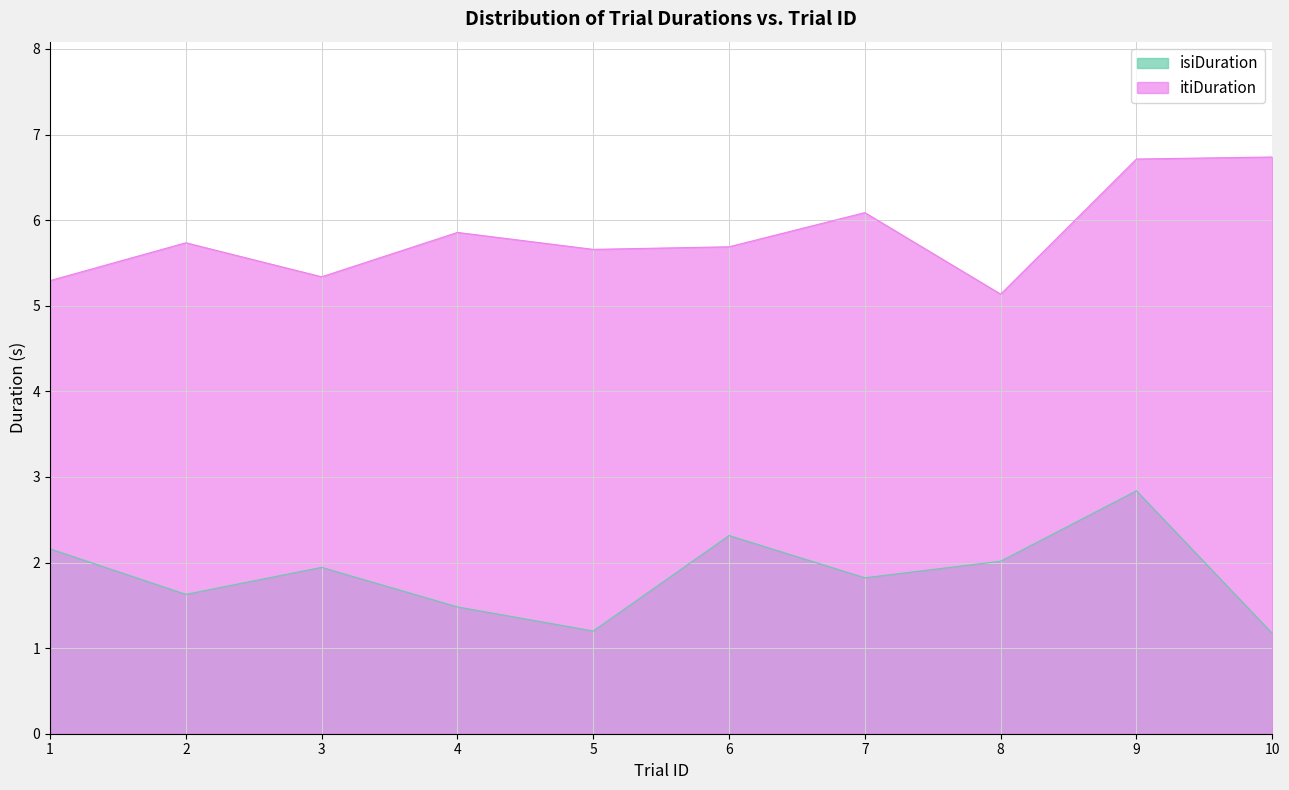

Which series has the largest range (max minus min)?

isiDuration